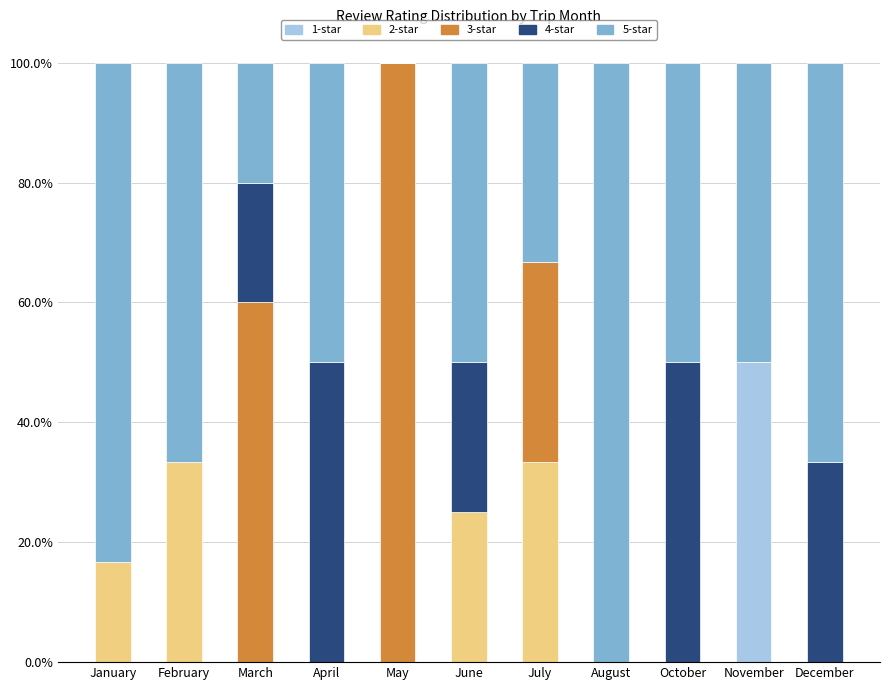

Are the bars grouped side by side (vs. stacked)?

No